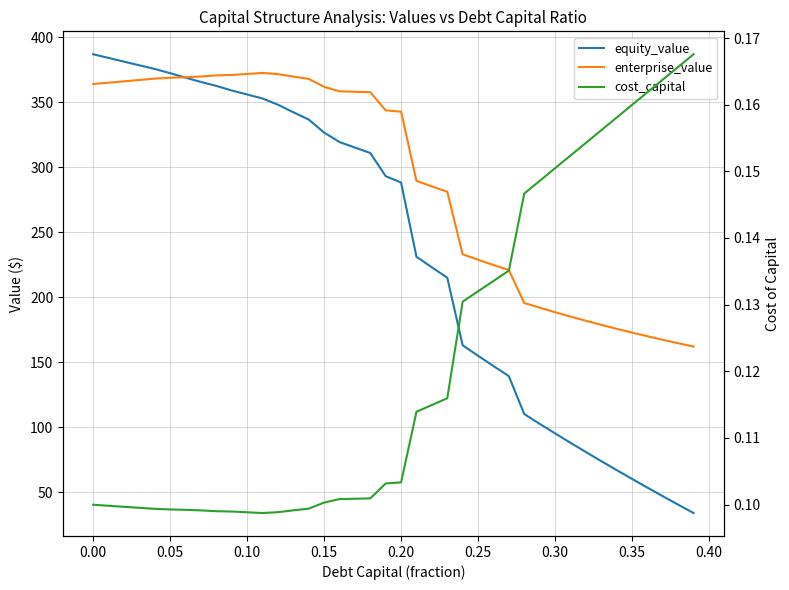

What is the average value of the cost_capital series?

0.1